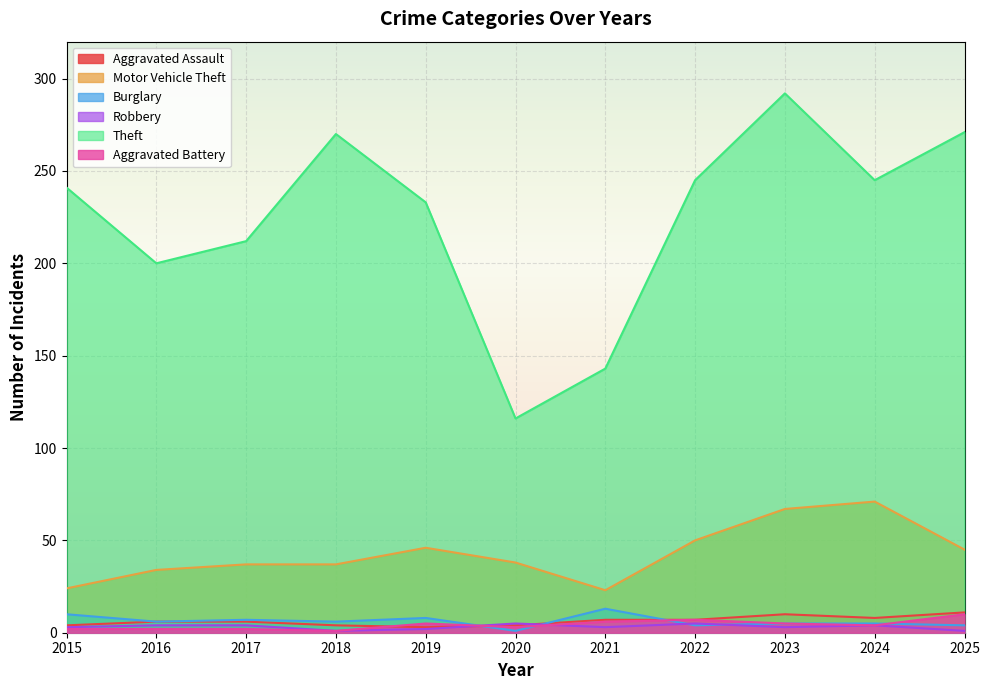

At which label does Burglary reach its peak?

2021